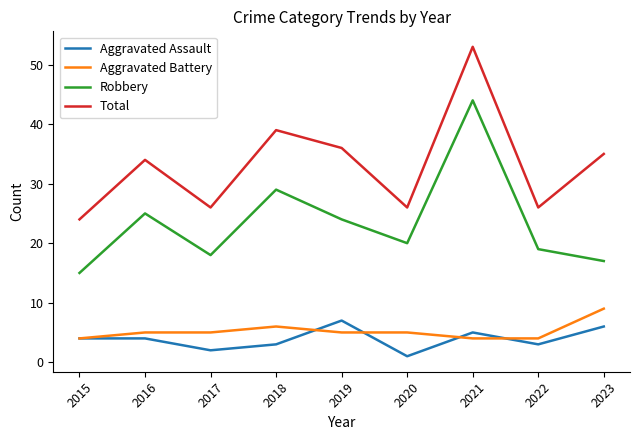

Does the chart have visible grid lines?

No